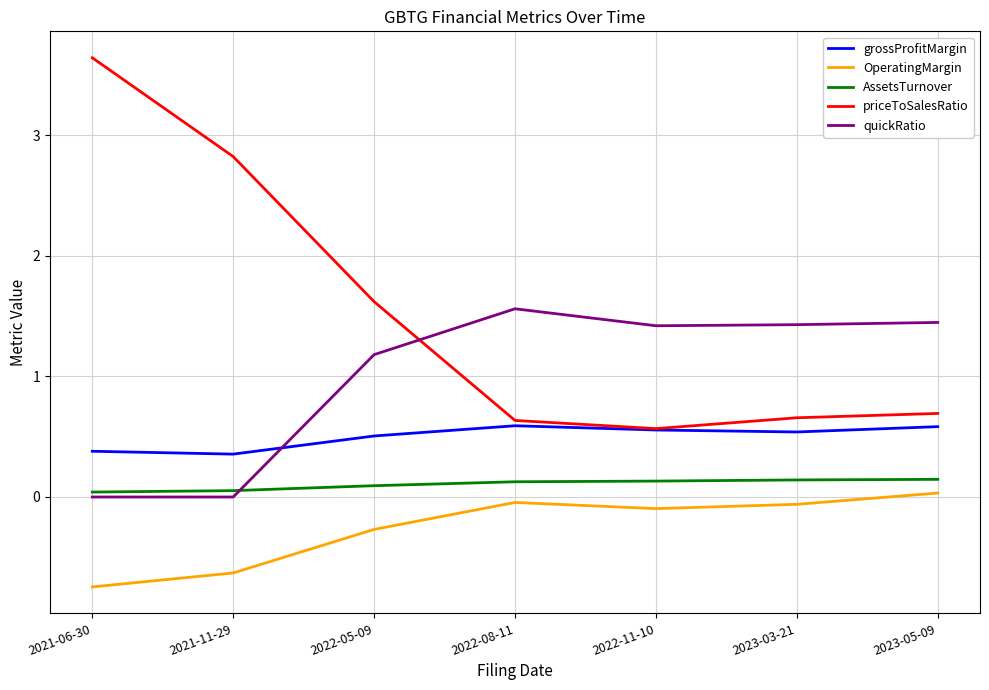

The value of OperatingMargin at 2021-11-29 is -0.2. True or false?

False